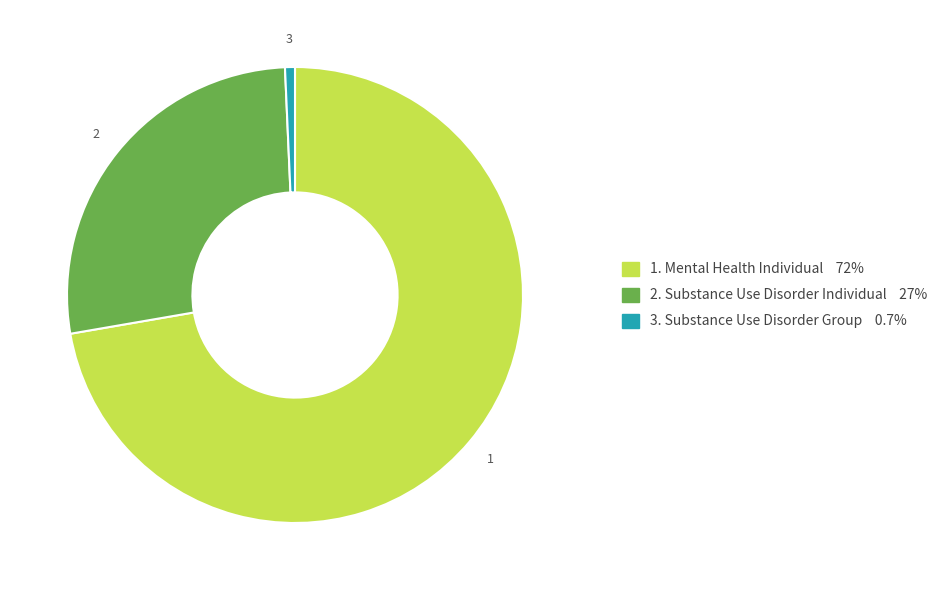

Is there any slice that represents more than half of the pie?

Yes